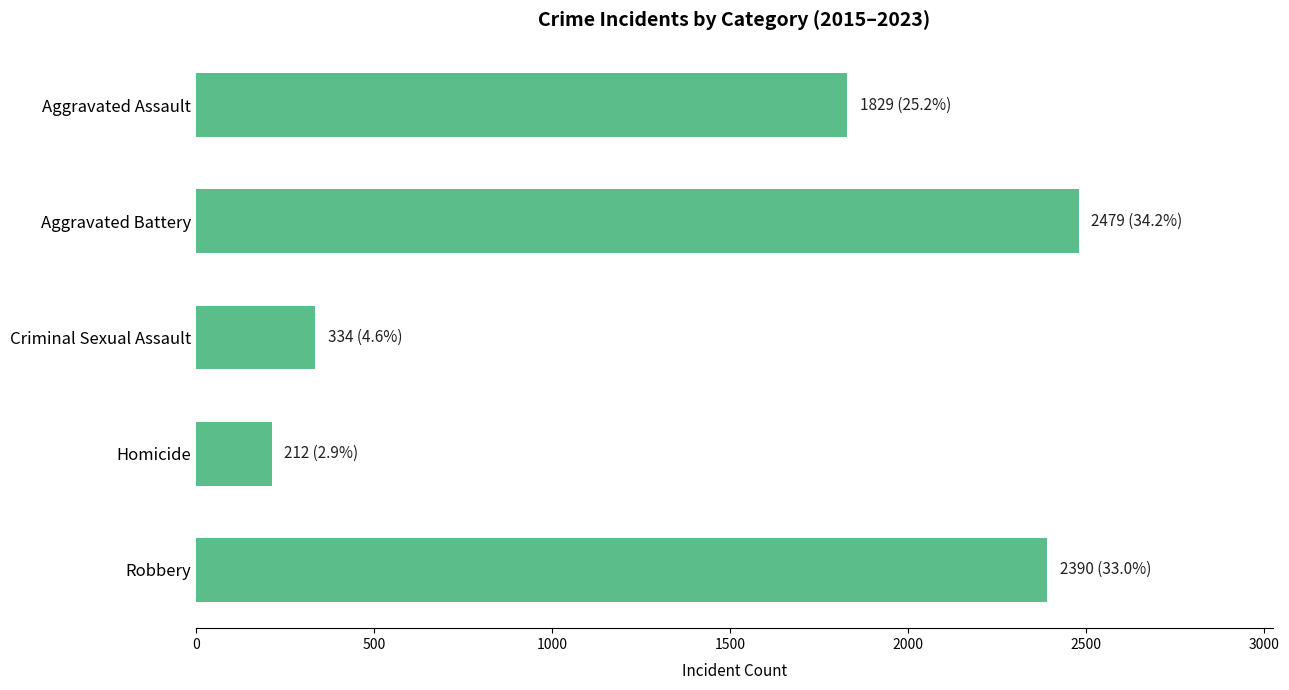

Count the number of categories in the chart.

5